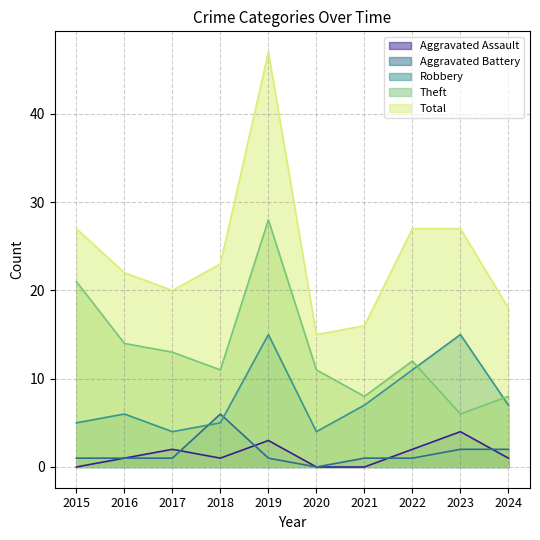

True or false: Total has more than 2 points higher than both neighbors.

False